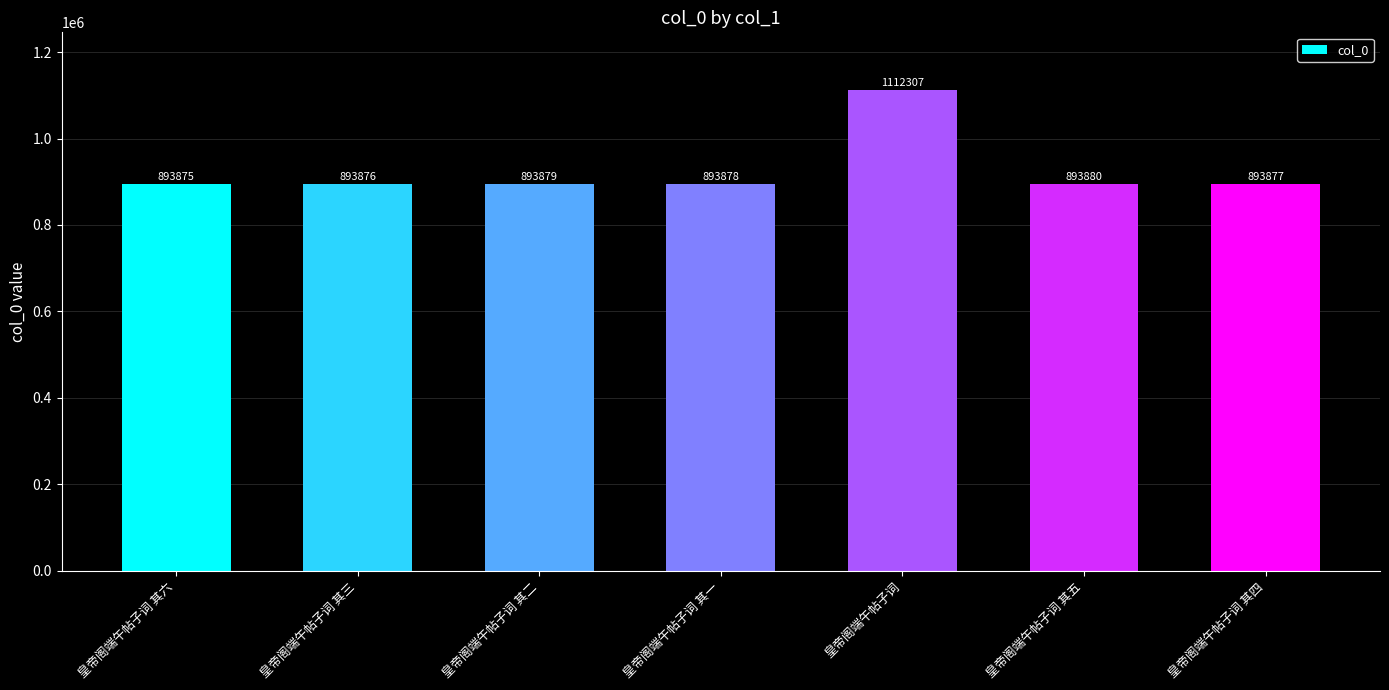

What is the sum of all values?

6475572